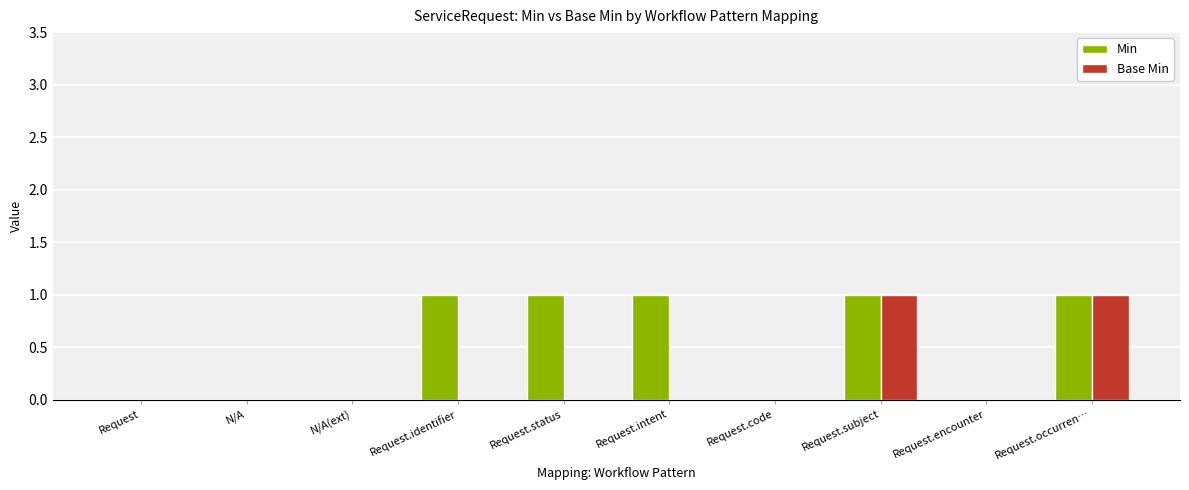

True or false: Min has a value of 0 at Request.occurren….

False